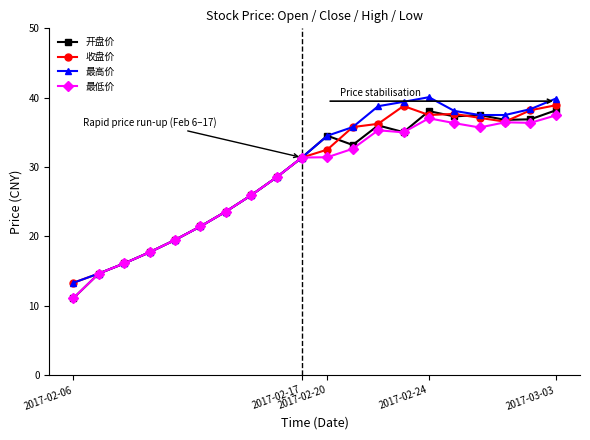

What is the value of the 开盘价 point at the 3rd from the left?

16.1